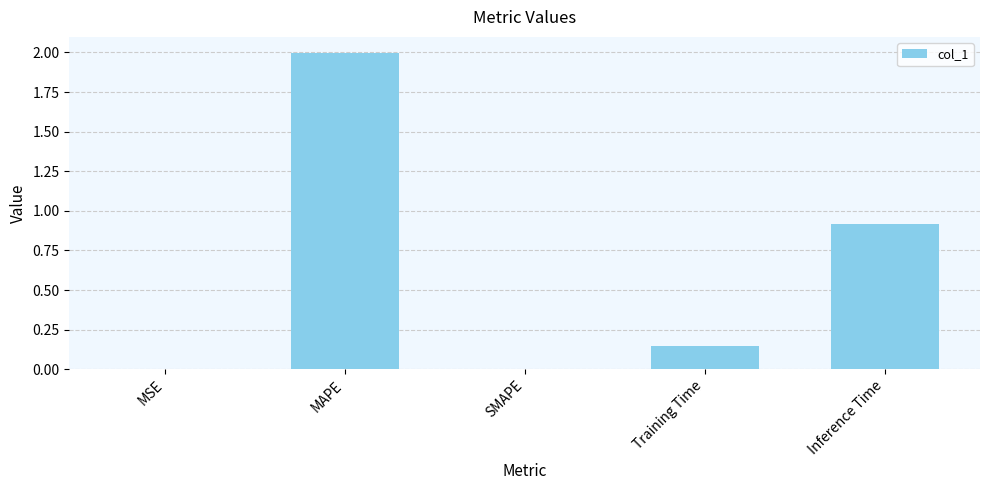

The chart shows a value of 0.0 at MSE. True or false?

True